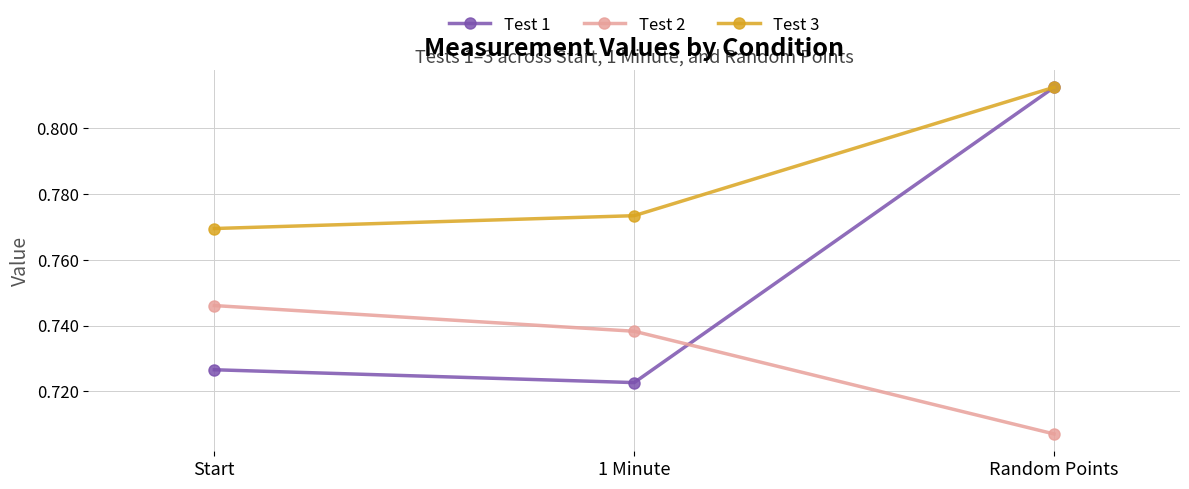

How many Test 3 values are between 0 and 1?

3